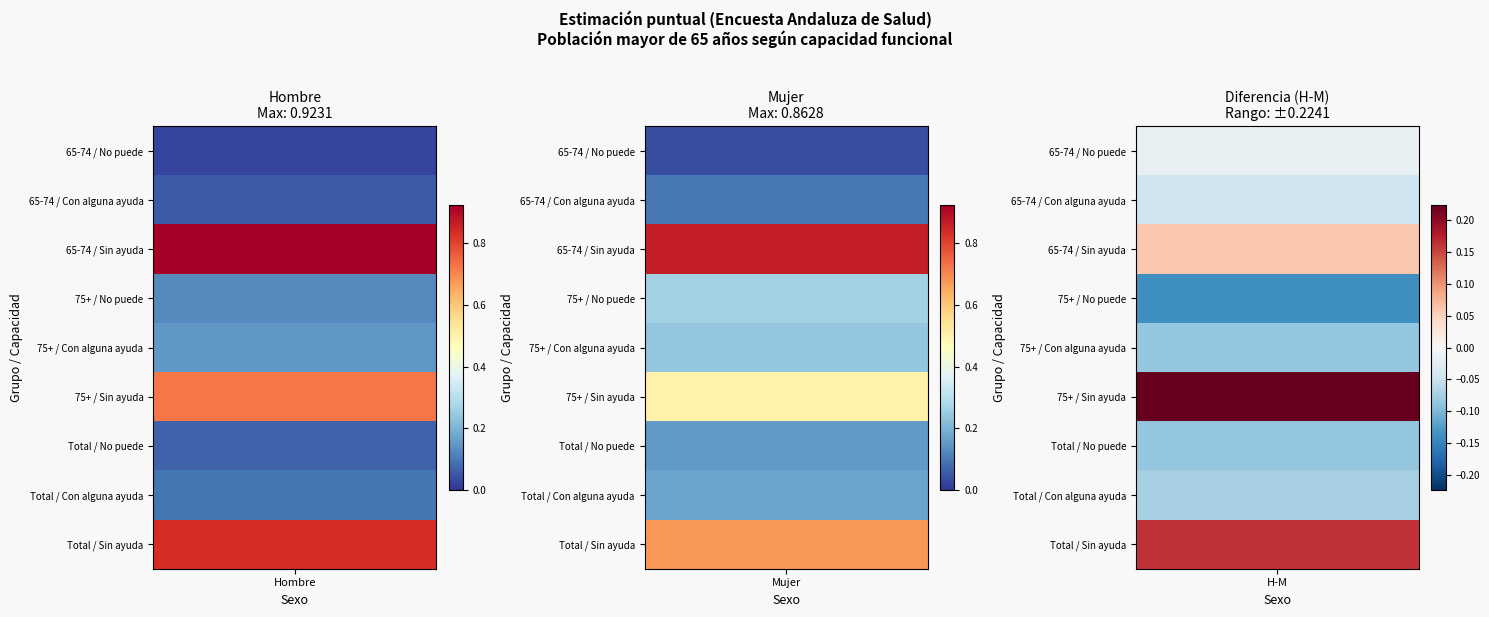

What is the approximate value of Total at 6?

0.1